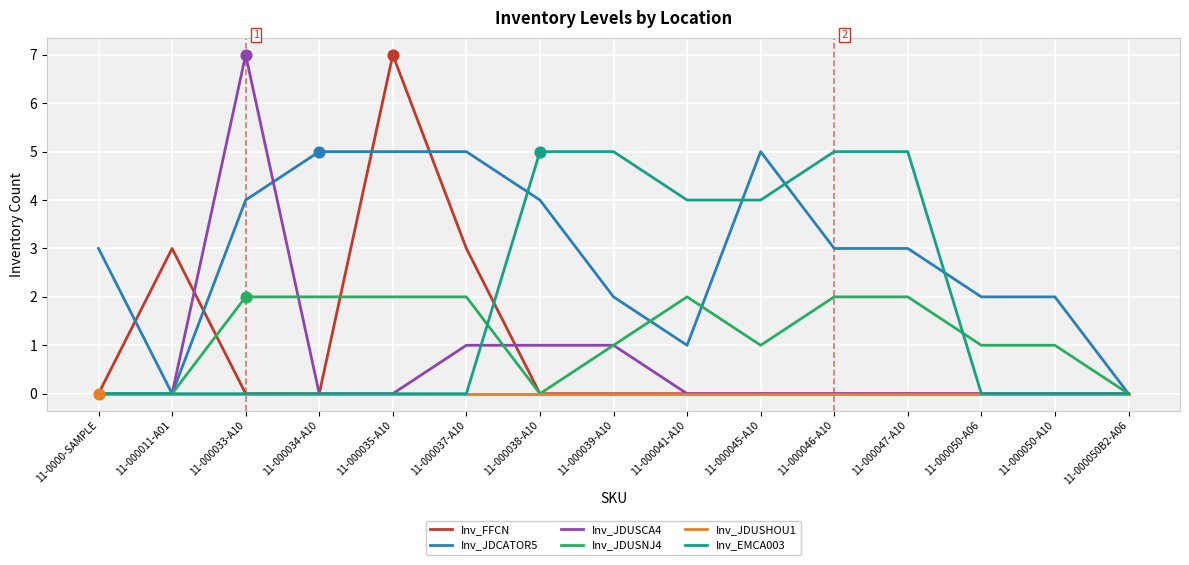

What is the total value across all series at 11-000033-A10?

13